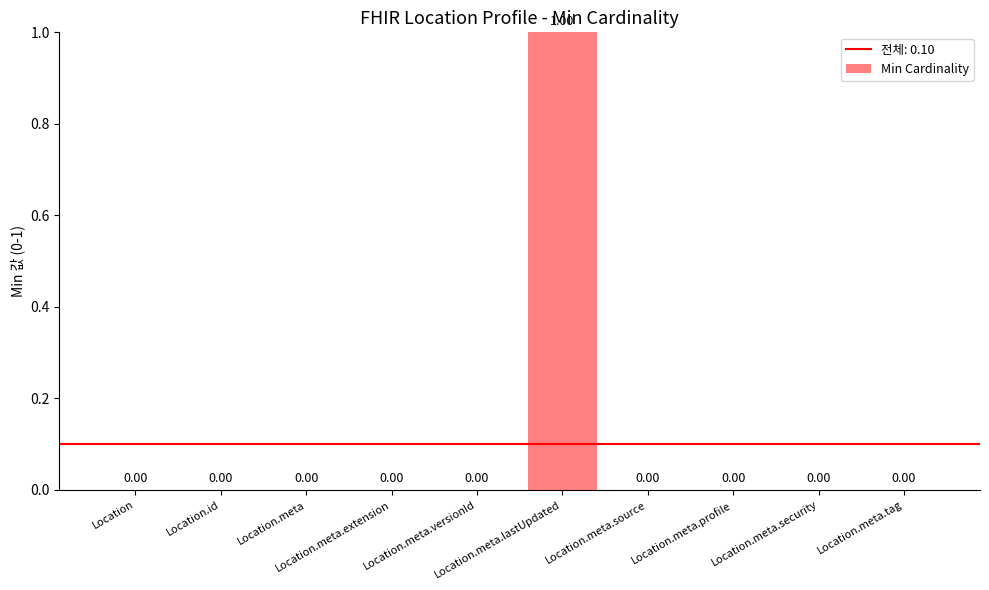

What is the greatest value displayed?

1